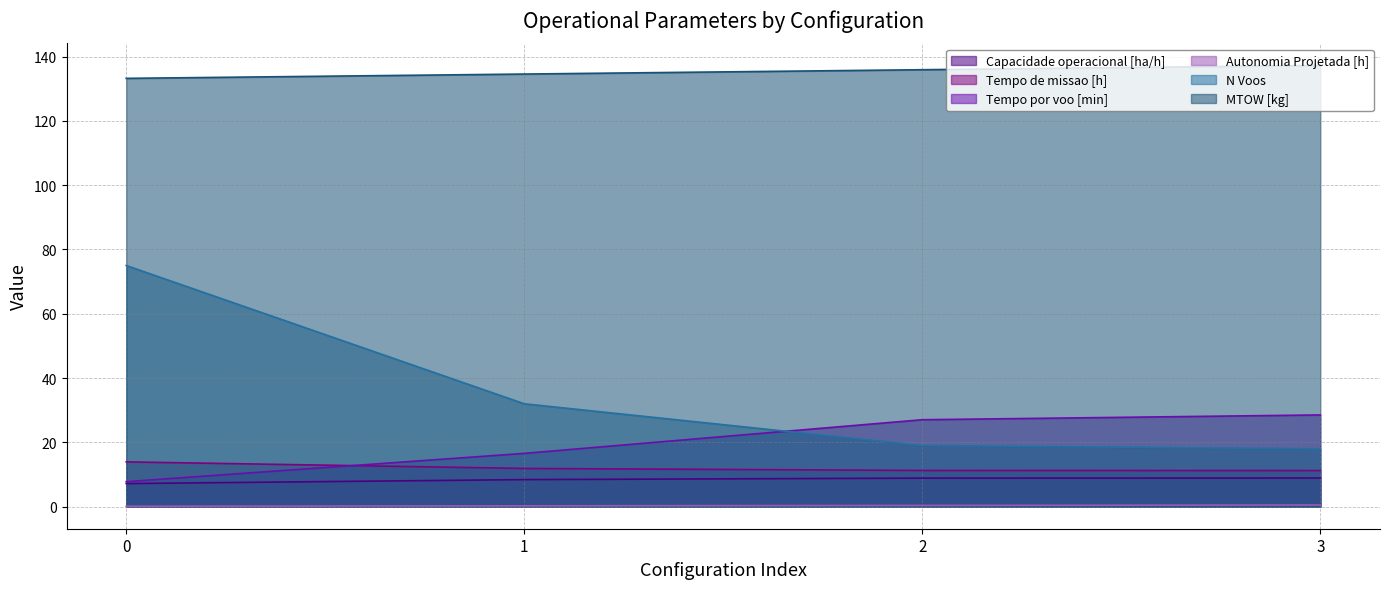

True or false: MTOW [kg] has more than 1 points higher than both neighbors.

False